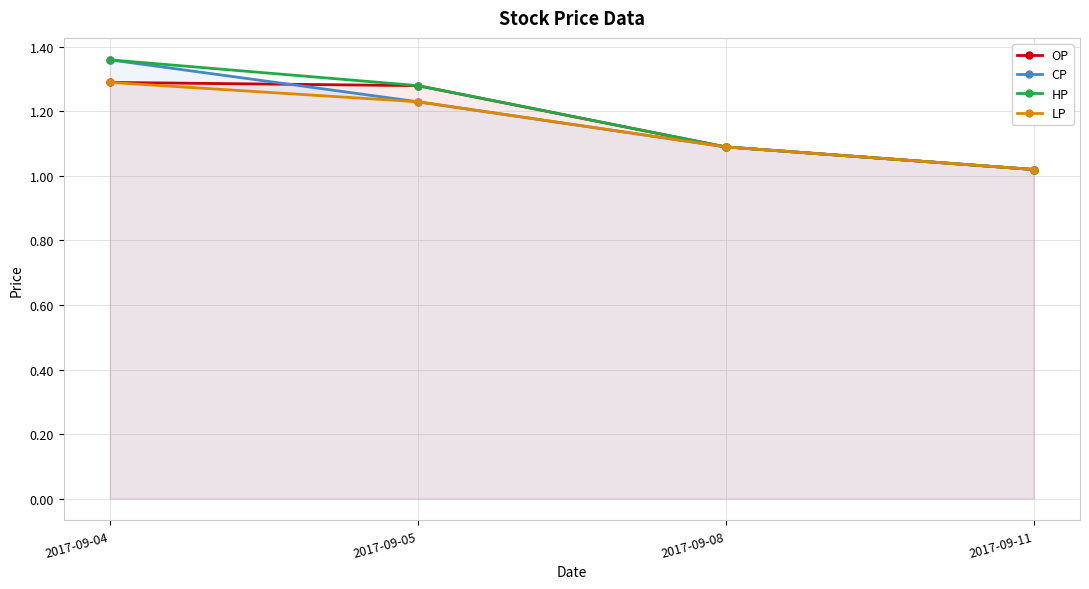

What is the value of the OP point at the 3rd from the left?

1.1